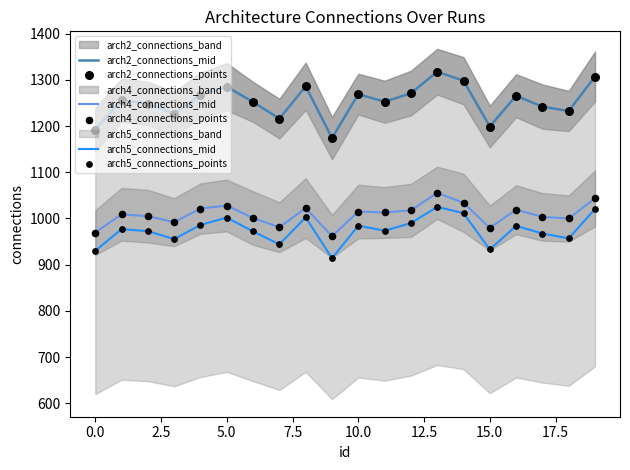

What is the total value across all series at 12?

6557.0